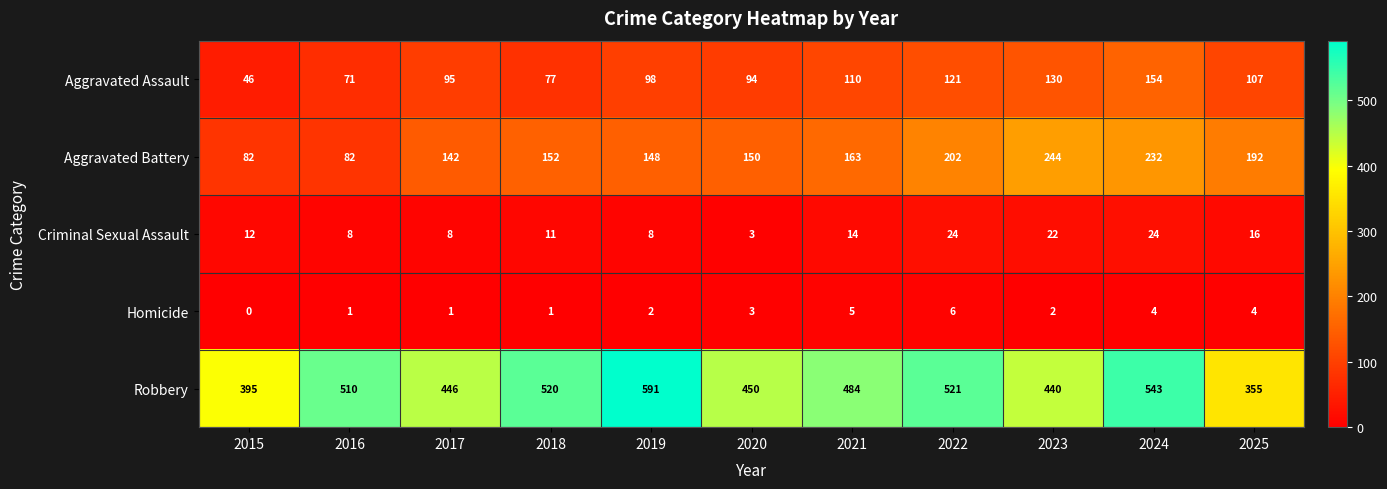

At 2024, list the series in order from largest to smallest.

Robbery, Aggravated Battery, Aggravated Assault, Criminal Sexual Assault, Homicide